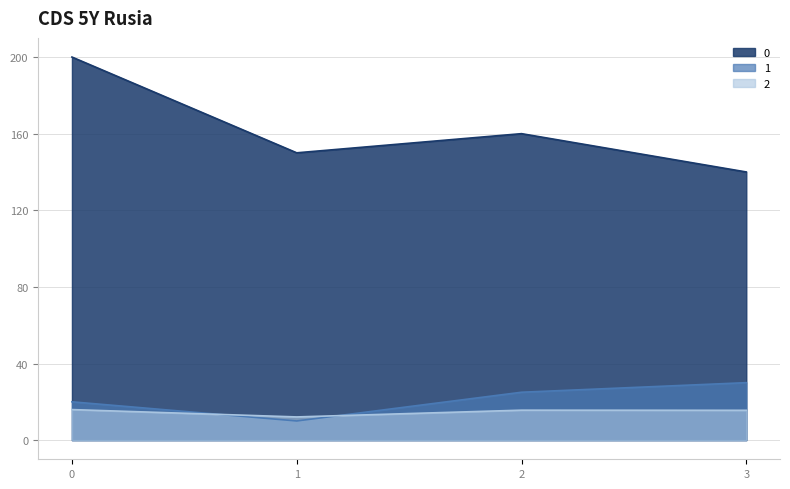

What value does the 2 series have at 2?

15.6